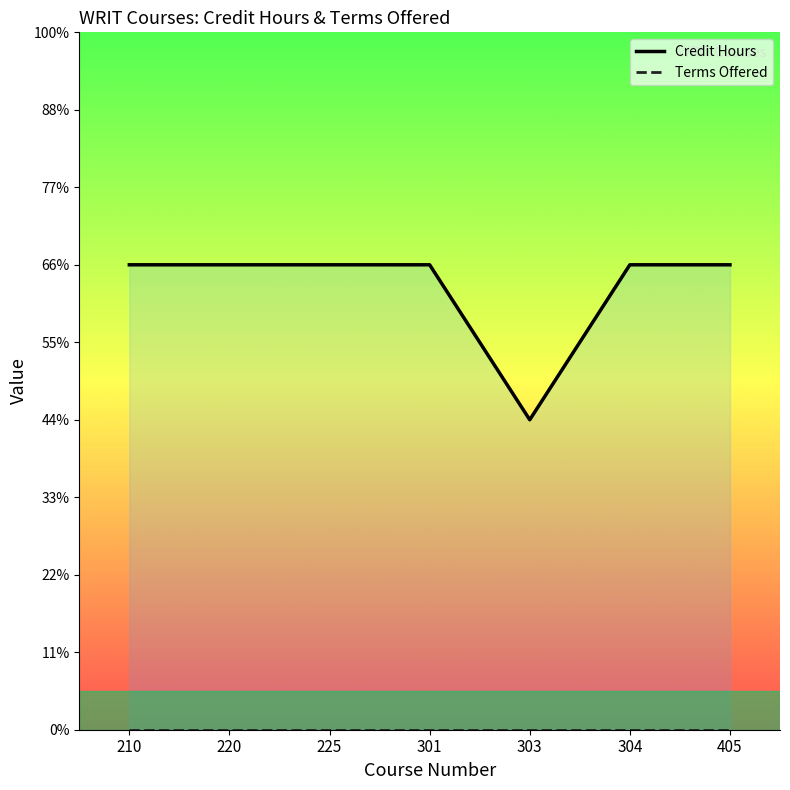

At which label does Credit Hours reach its minimum?

303